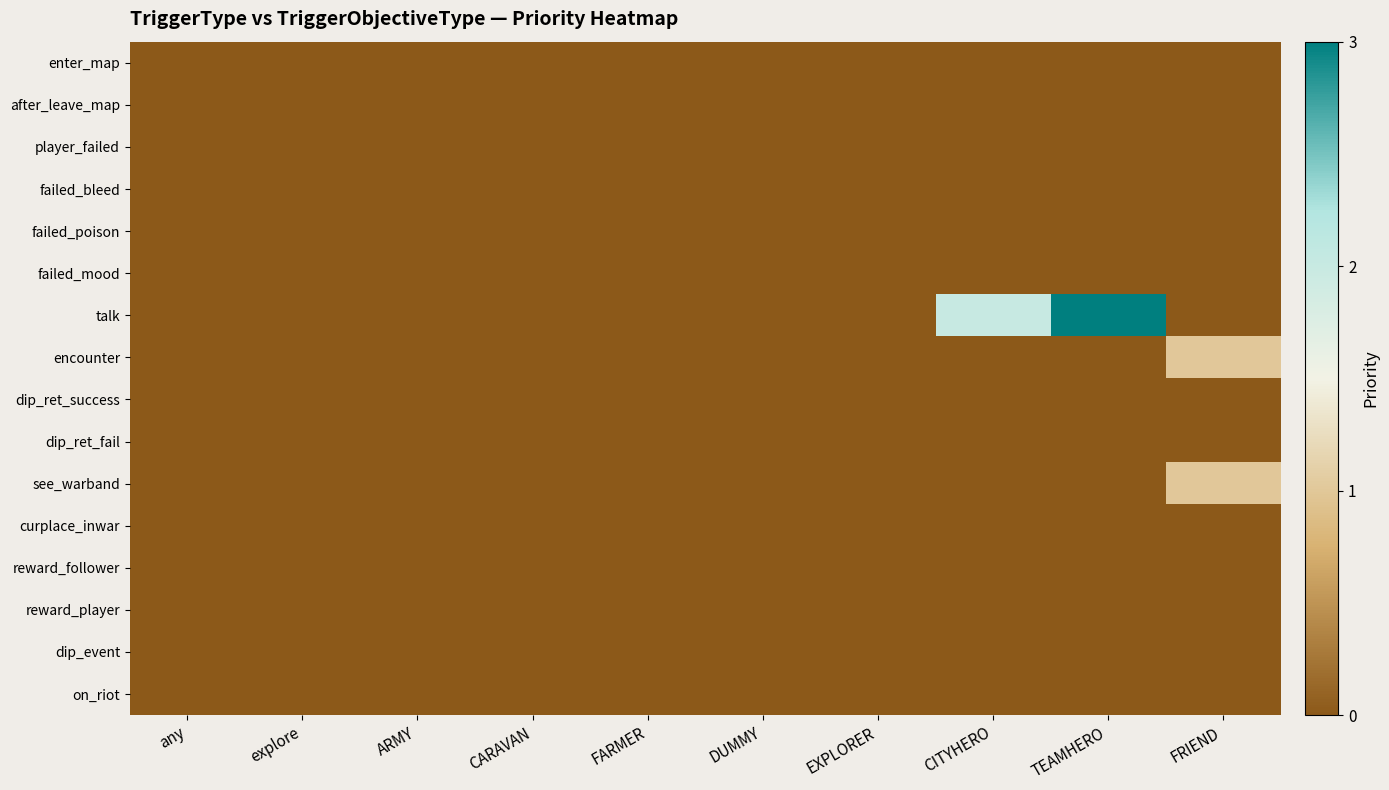

Which series has the largest total across all categories?

talk